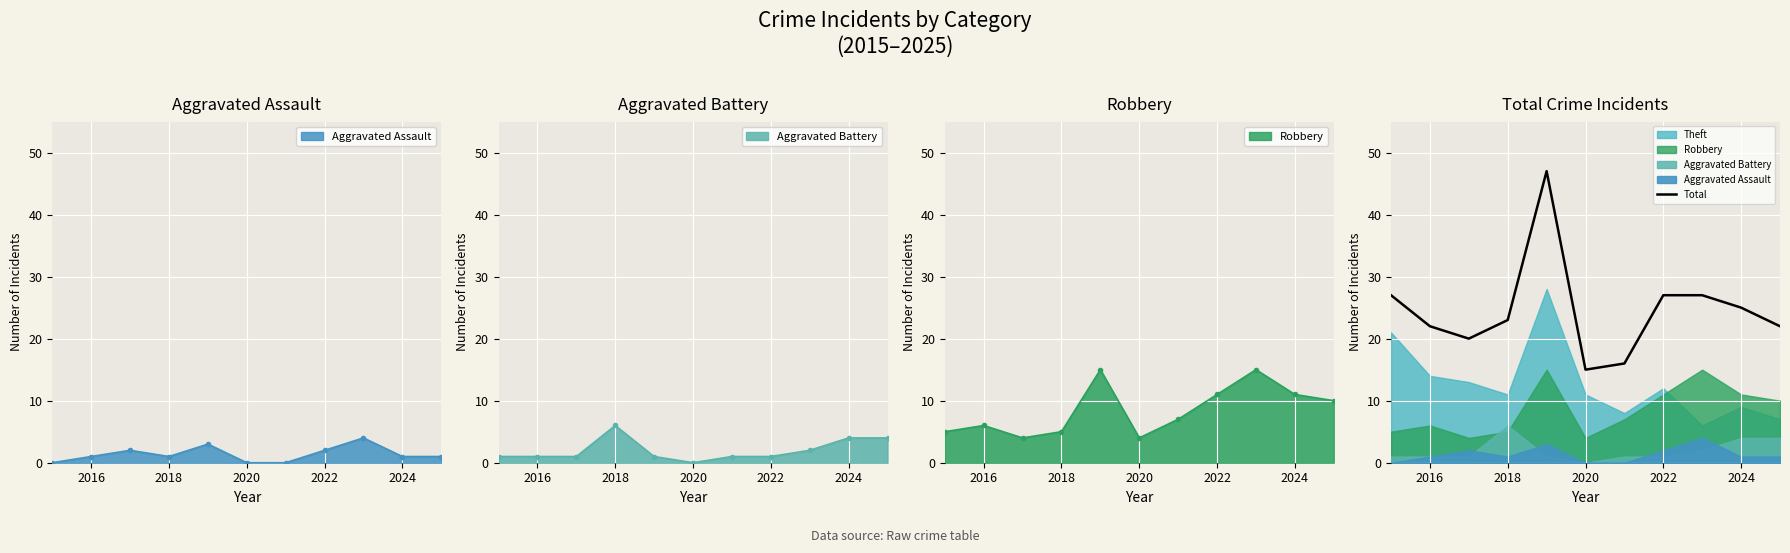

What is the lowest value of the Total series?

15